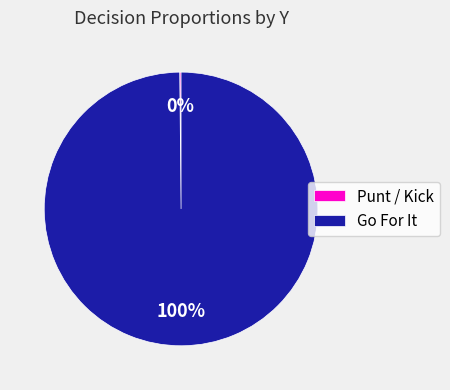

True or false: Go For It accounts for 100% of the total.

True